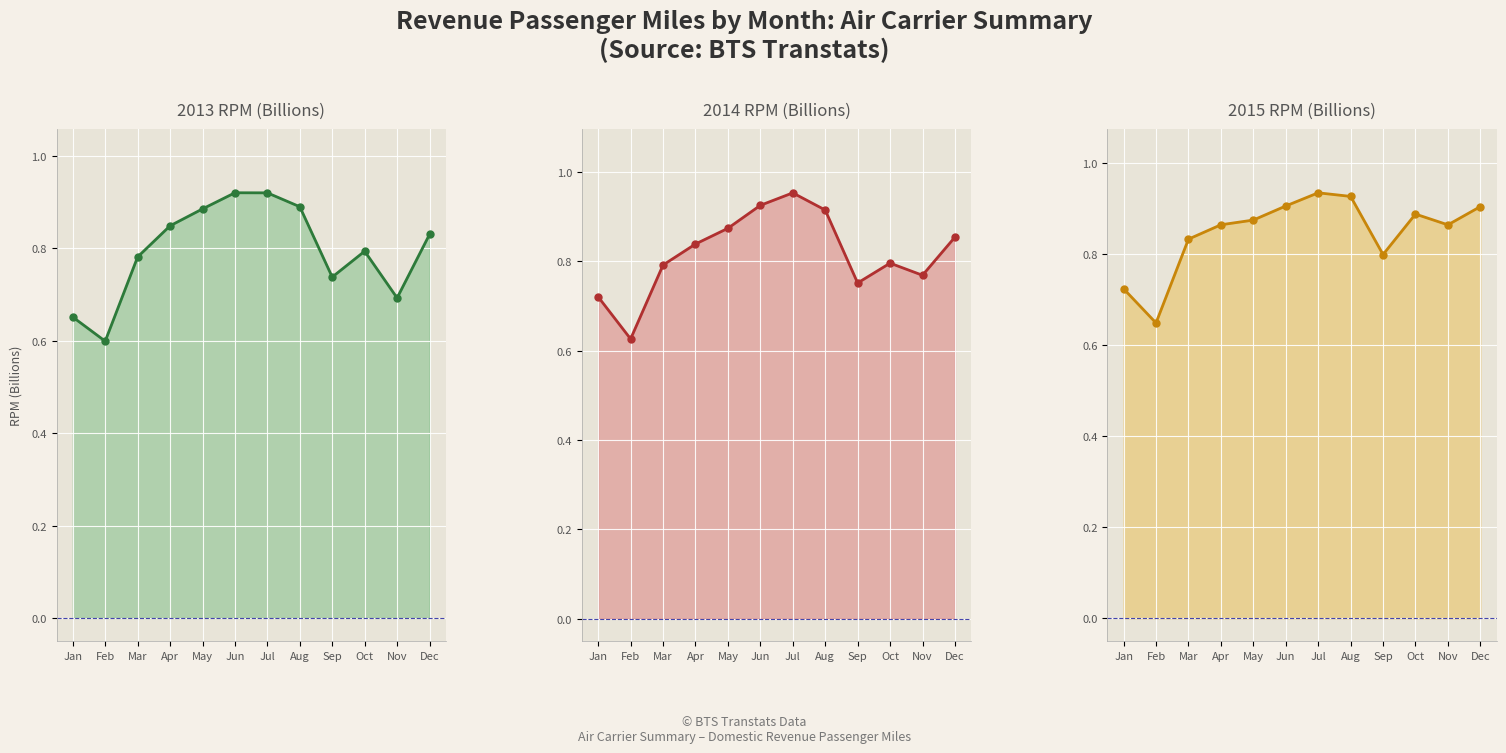

True or false: 2014 RPM (Billions) has more than 1 interior local peaks.

True